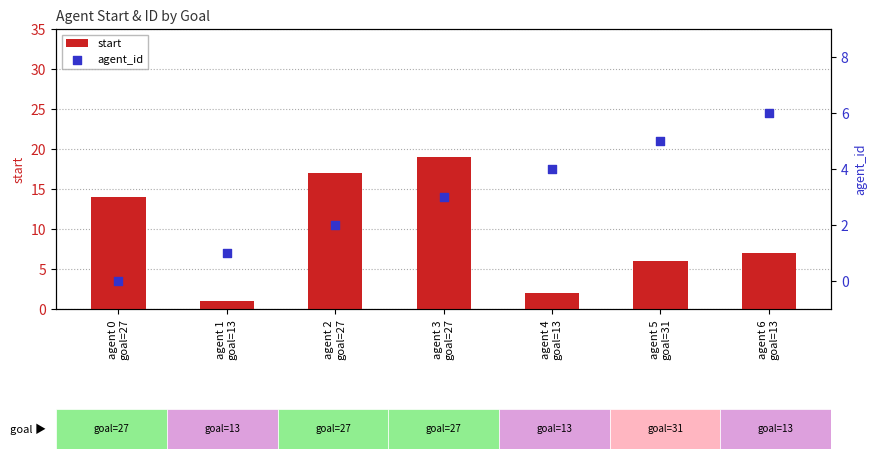

What is the total value across all series at agent 2
goal=27?

19